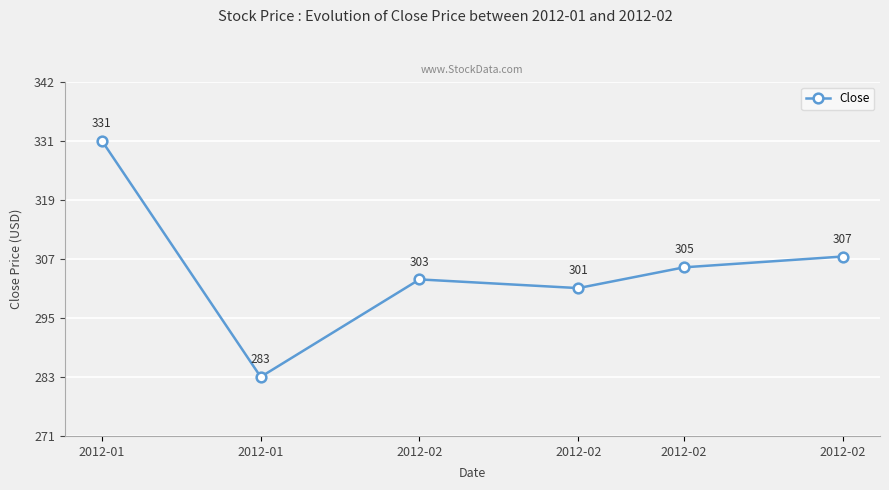

Is this an area chart (filled region under the line)?

No